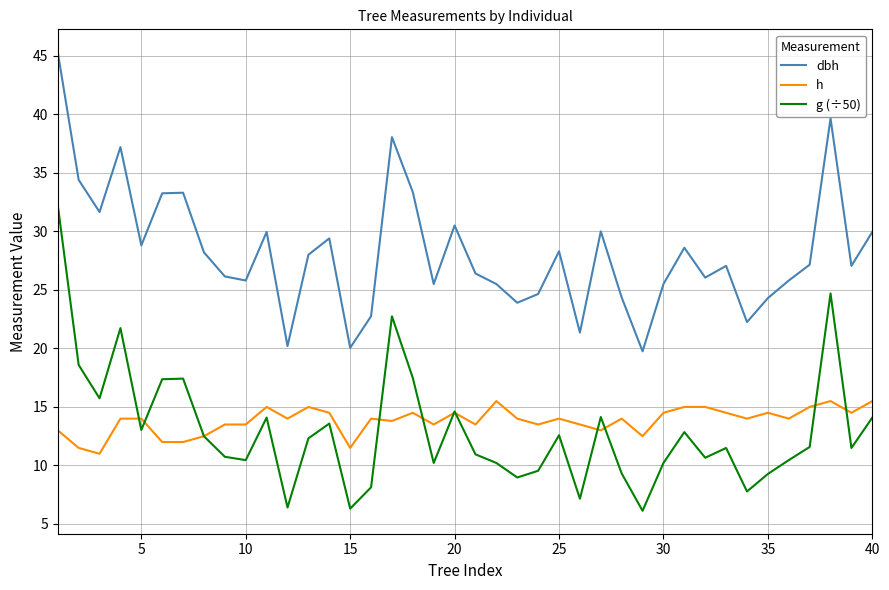

List the series in order of their peak value, highest first.

dbh, g (÷50), h